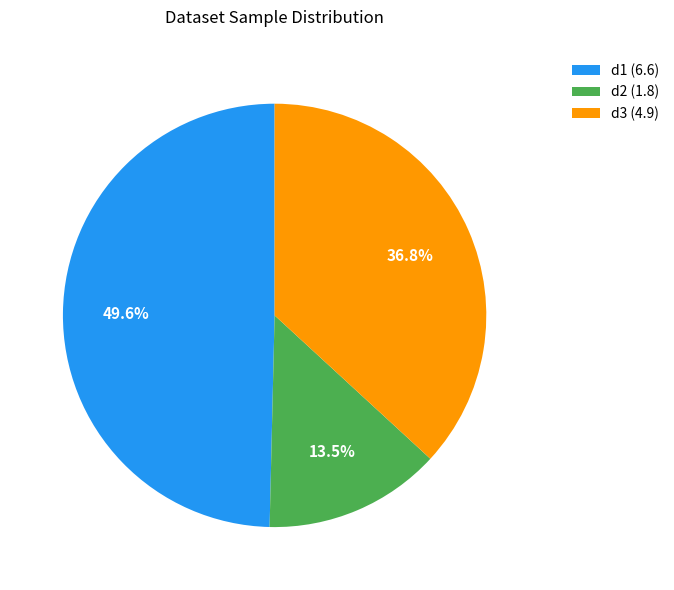

To the nearest percent, what is the average slice percentage?

33%